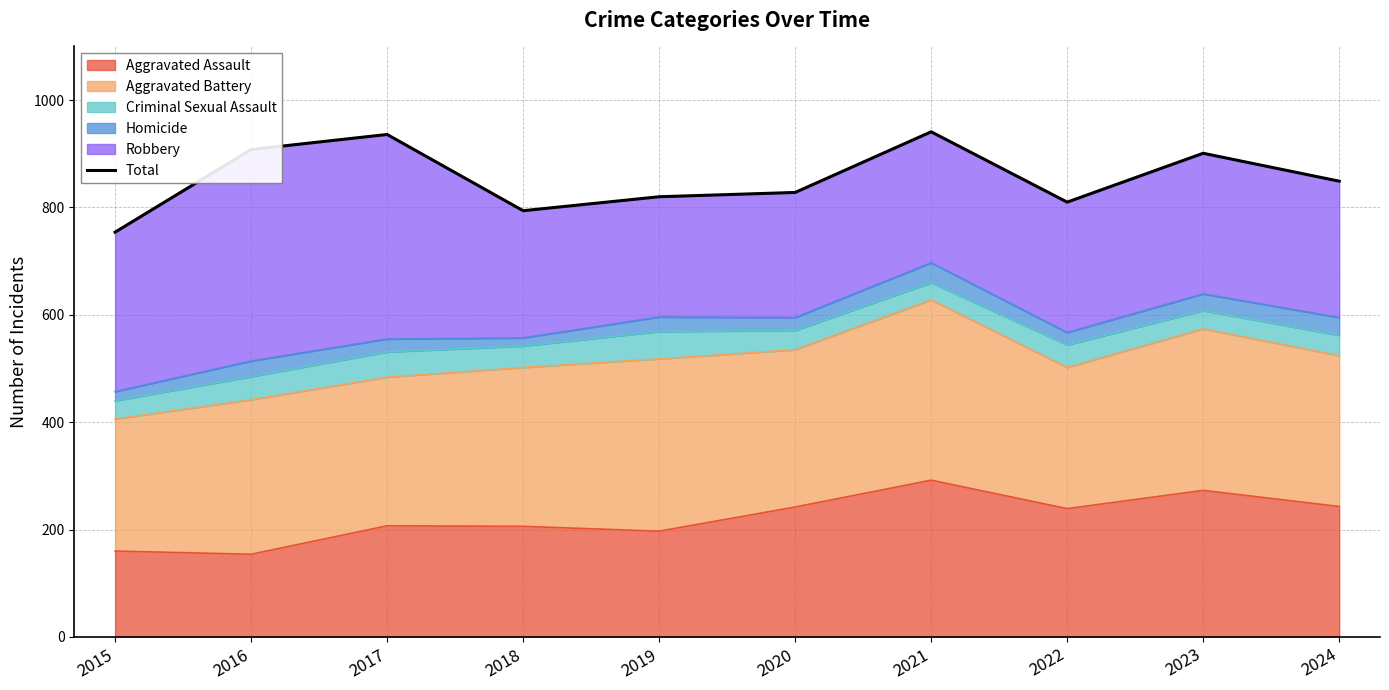

Reading left to right, extract all data points from this chart.

754	908	936	794	820	828	941	810	901	849